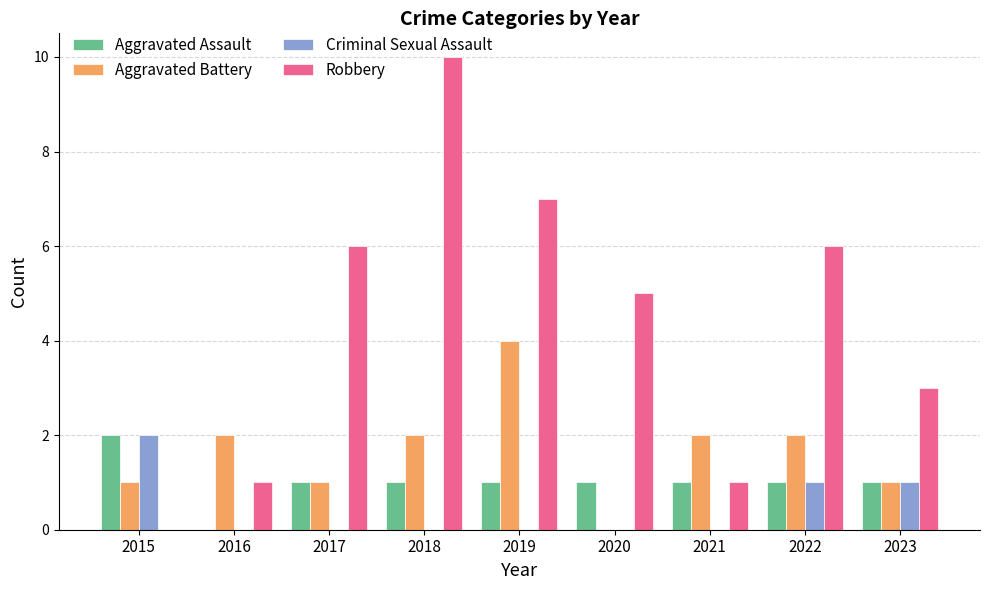

What is the sum of all Aggravated Battery values?

15